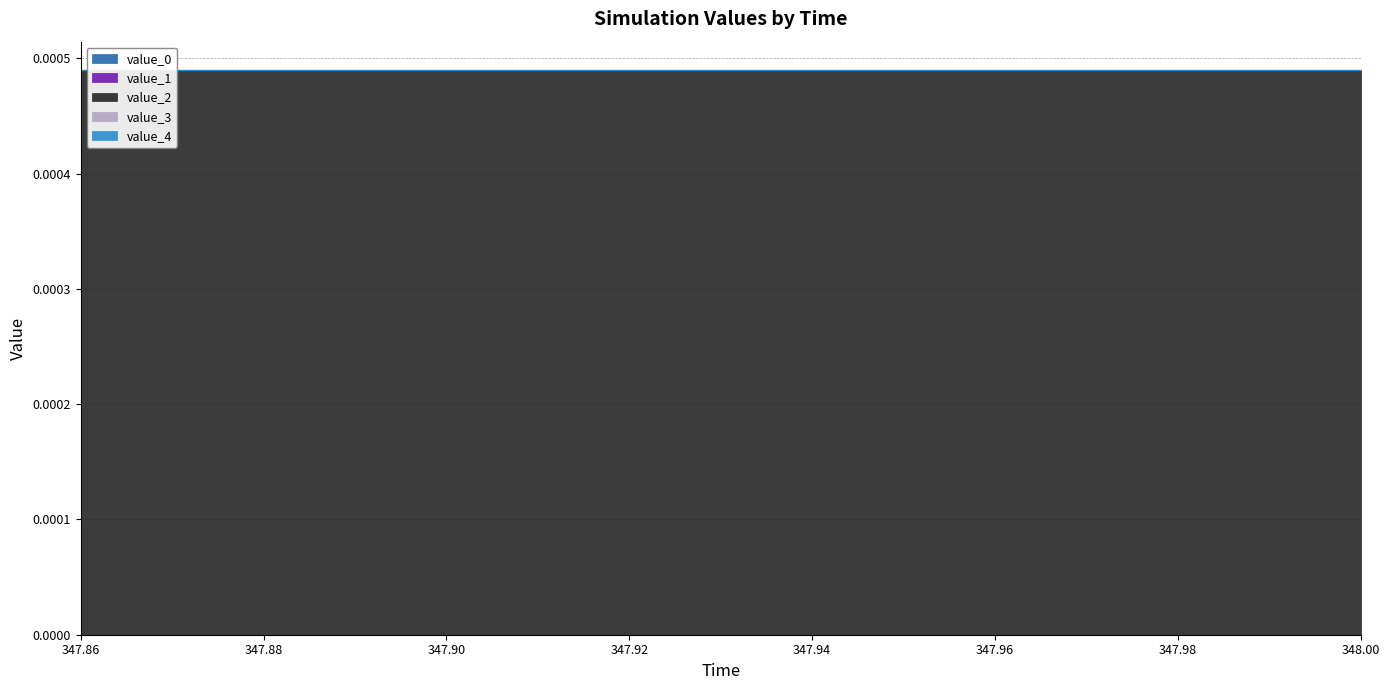

True or false: value_2 and value_1 cross at least once.

False